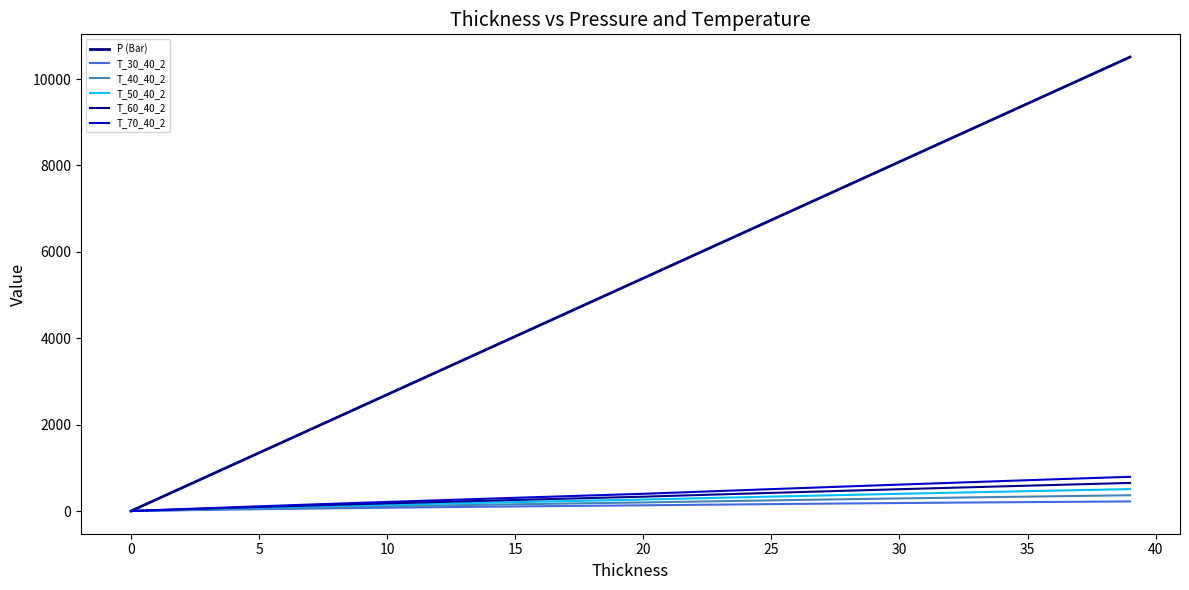

Which series has the widest spread of values?

P (Bar)